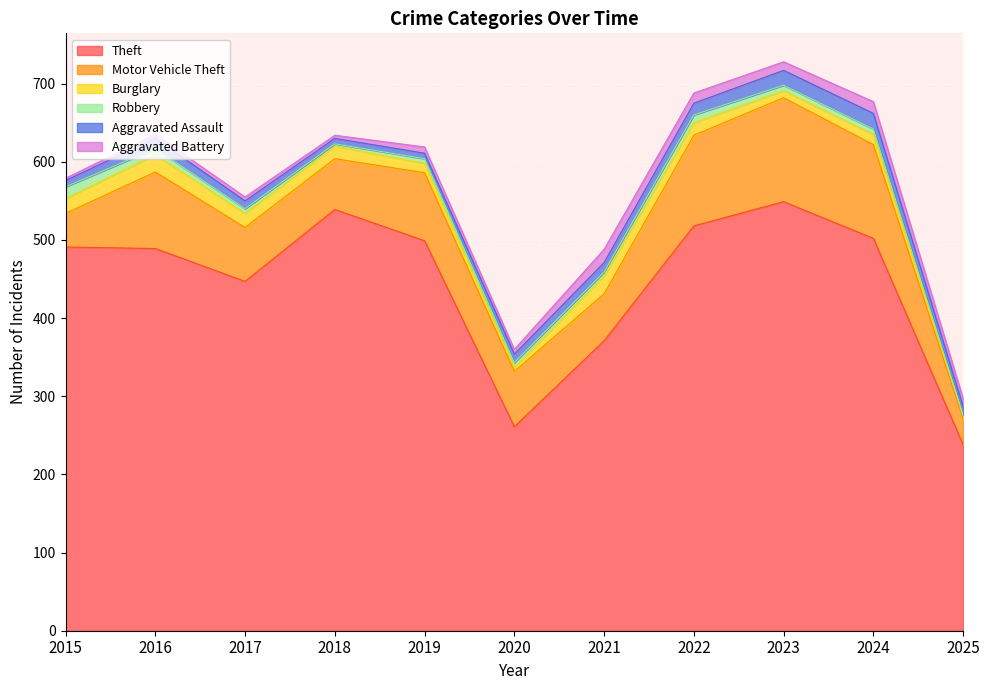

Is it true that Motor Vehicle Theft equals 69 at 2017?

True